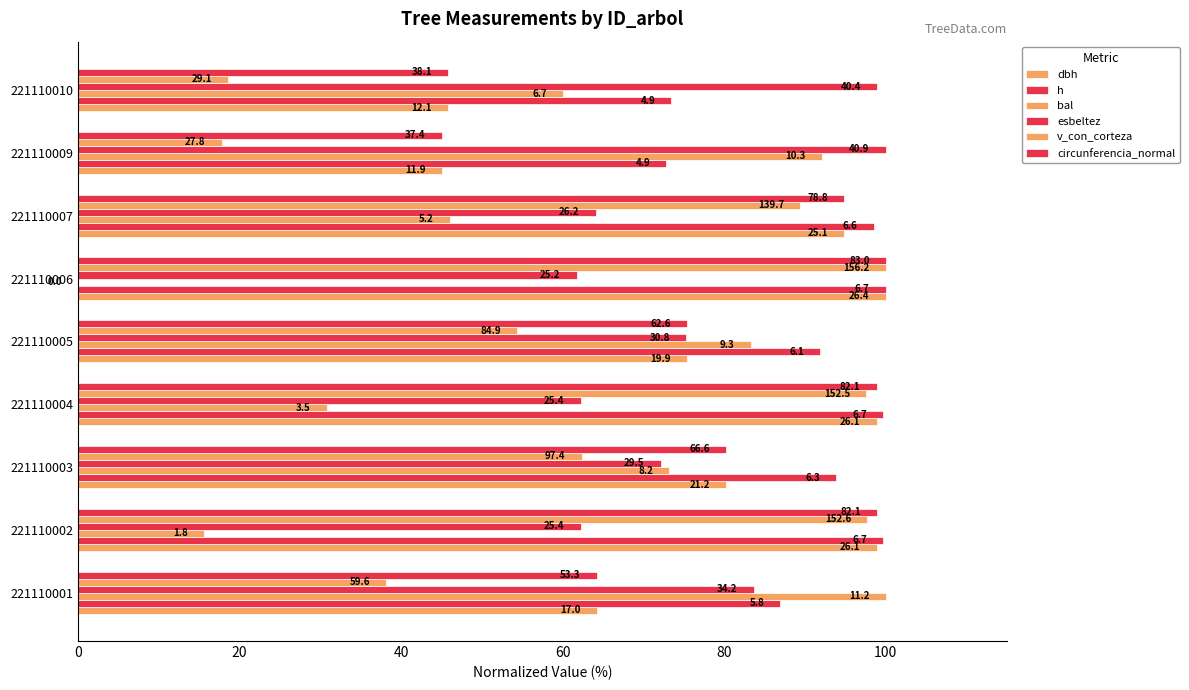

How many bars are there in total?

54